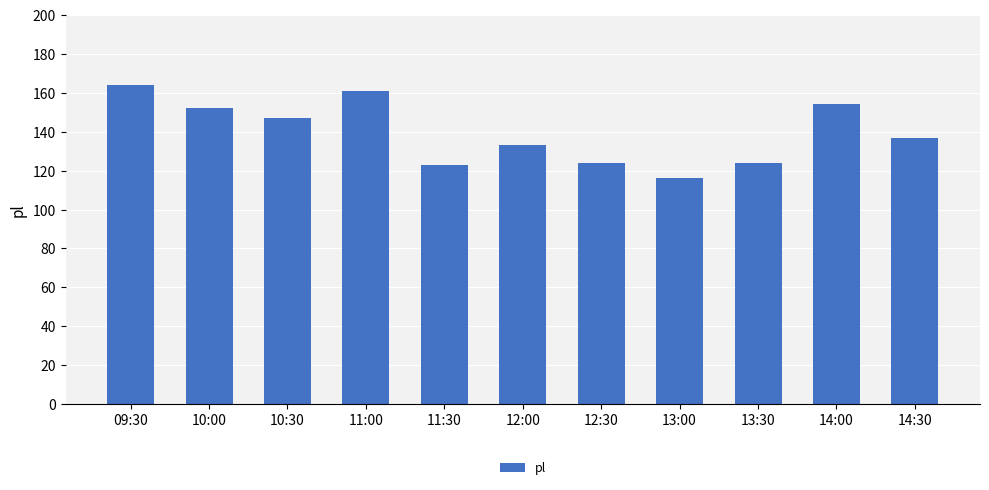

Reading left to right, extract all data points from this chart.

09:30=164	10:00=152	10:30=147	11:00=161	11:30=123	12:00=133	12:30=124	13:00=116	13:30=124	14:00=154	14:30=137